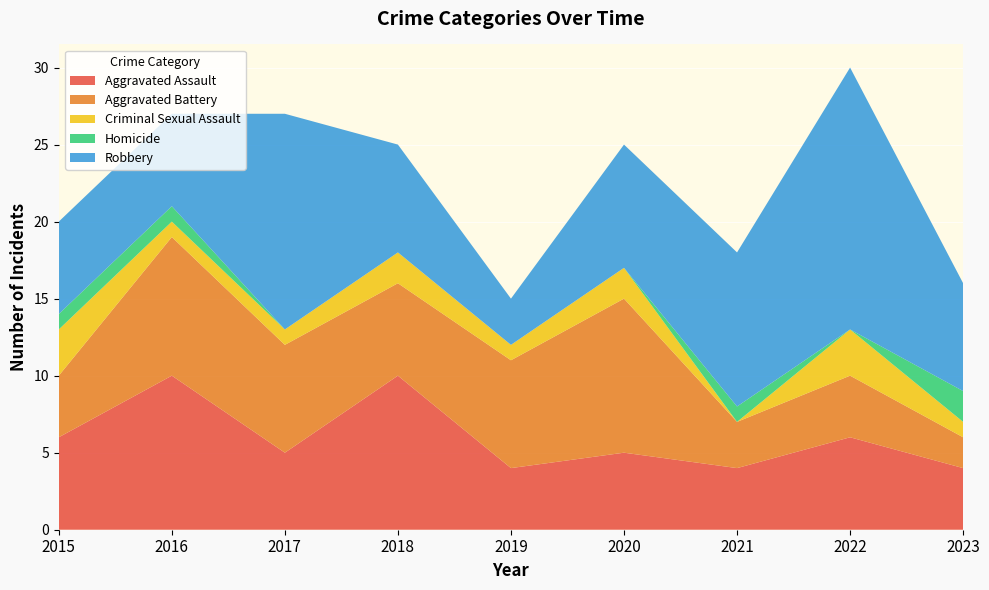

Reading left to right, what are all the values shown in this chart?

Aggravated Assault: 6	10	5	10	4	5	4	6	4
Aggravated Battery: 4	9	7	6	7	10	3	4	2
Criminal Sexual Assault: 3	1	1	2	1	2	0	3	1
Homicide: 1	1	0	0	0	0	1	0	2
Robbery: 6	6	14	7	3	8	10	17	7